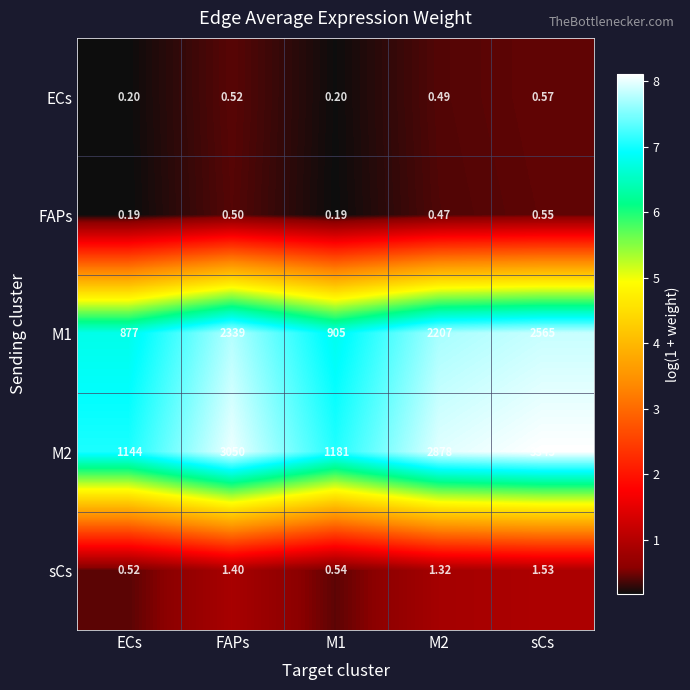

Is the value of M2 at M1 greater than the value of FAPs at M2?

Yes